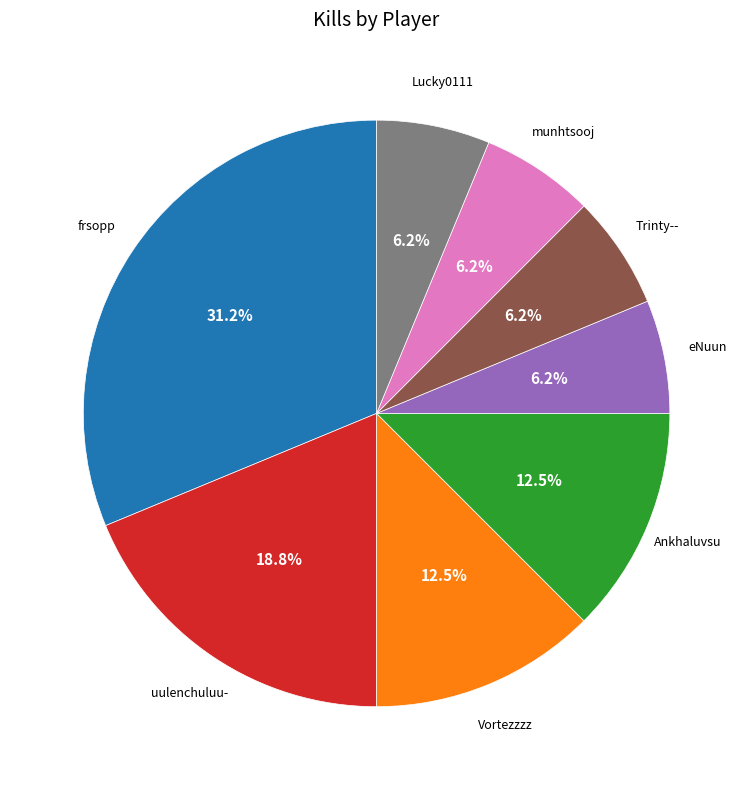

To the nearest percent, what portion does munhtsooj represent?

6%